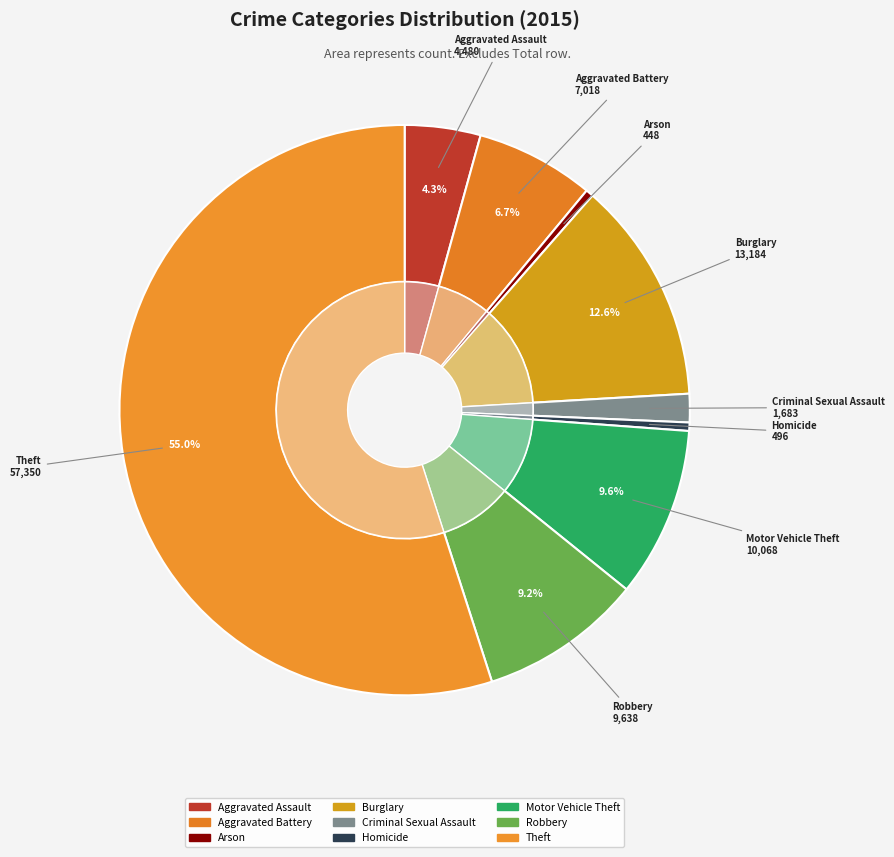

Is it true that Motor Vehicle Theft is 10% of the pie?

True